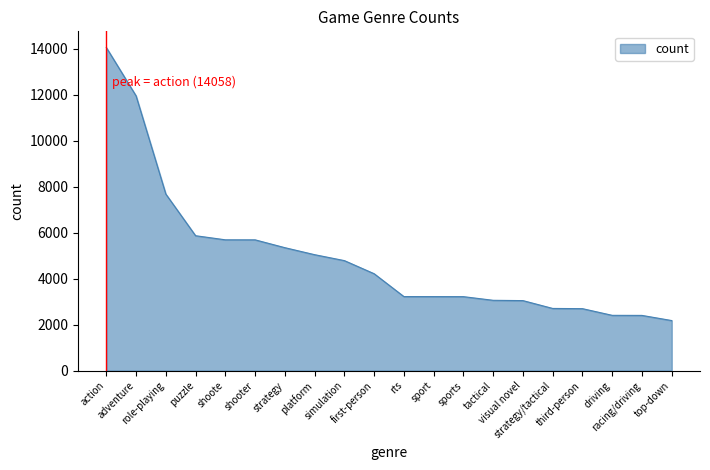

What is the smallest value displayed?

2178